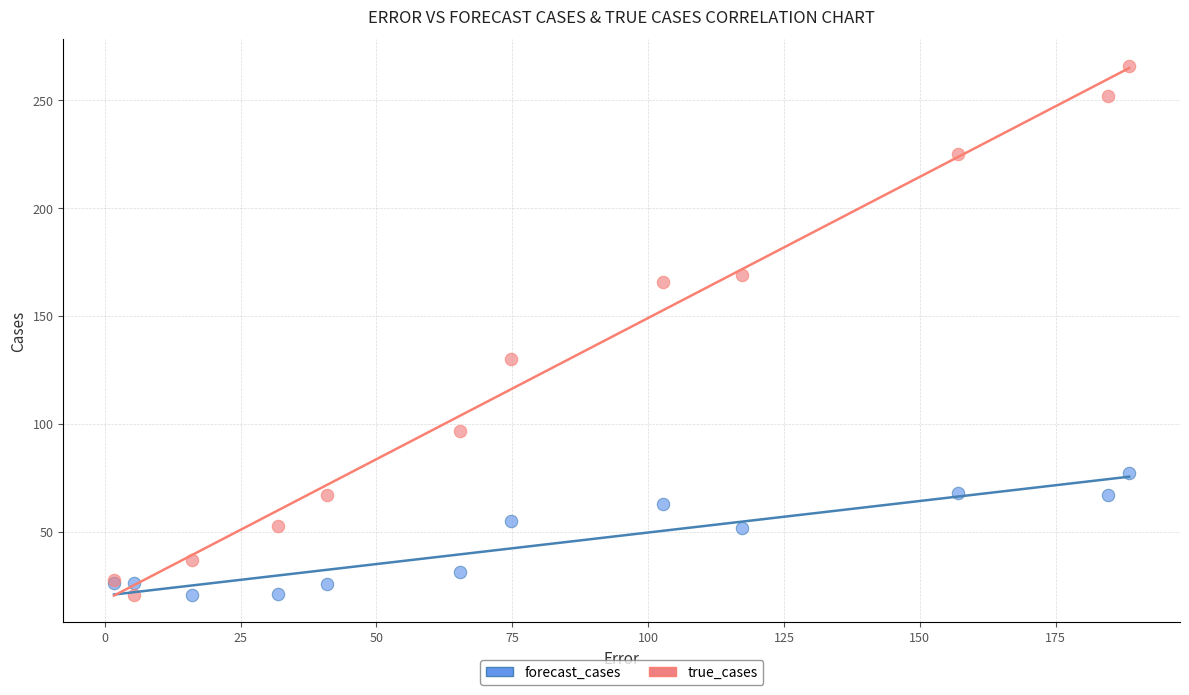

Which series has the widest spread of Y values?

true_cases